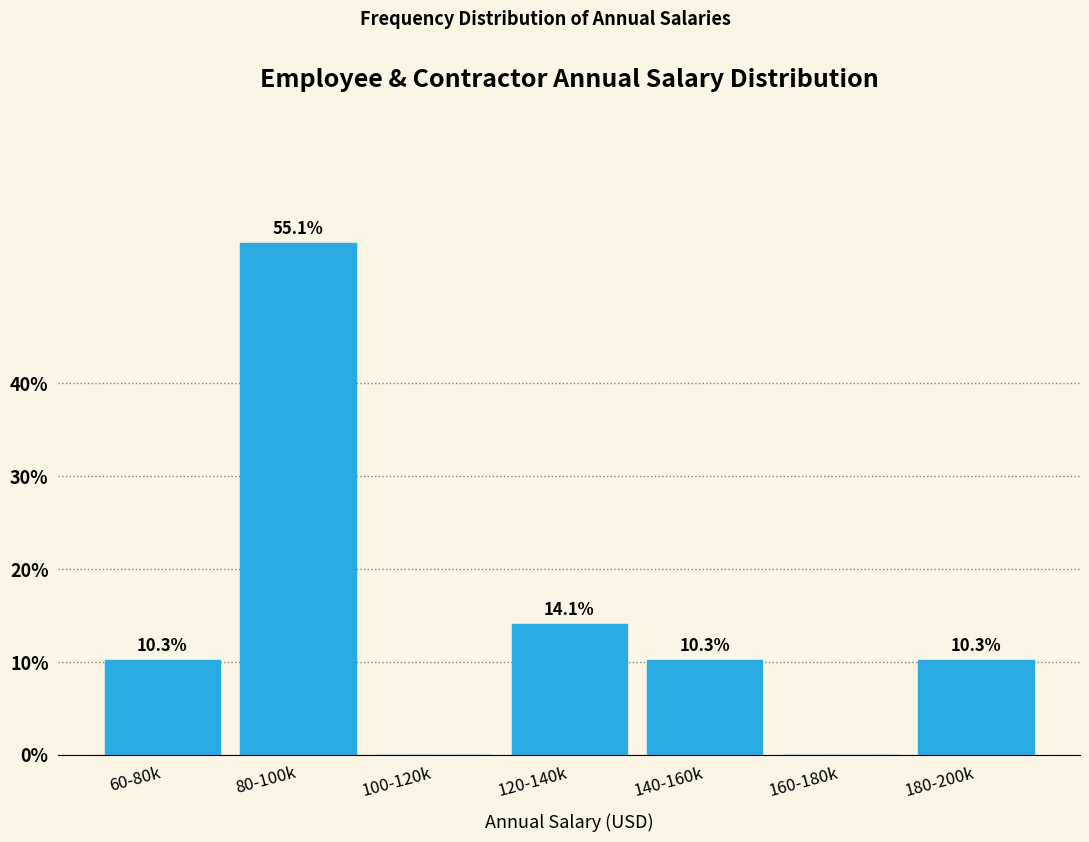

Reading left to right, list all the values displayed in this chart.

60-80k=10.3	80-100k=55.1	100-120k=0.0	120-140k=14.1	140-160k=10.3	160-180k=0.0	180-200k=10.3